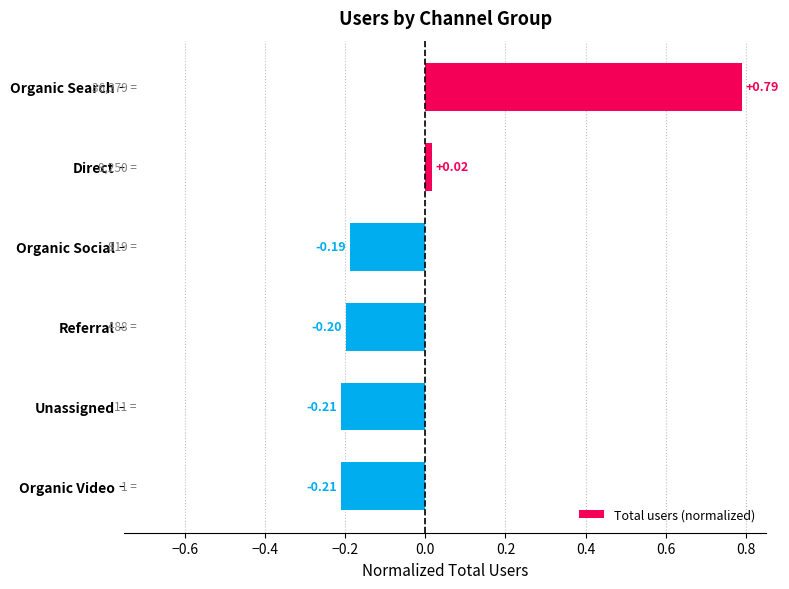

How many bars are there in total?

6